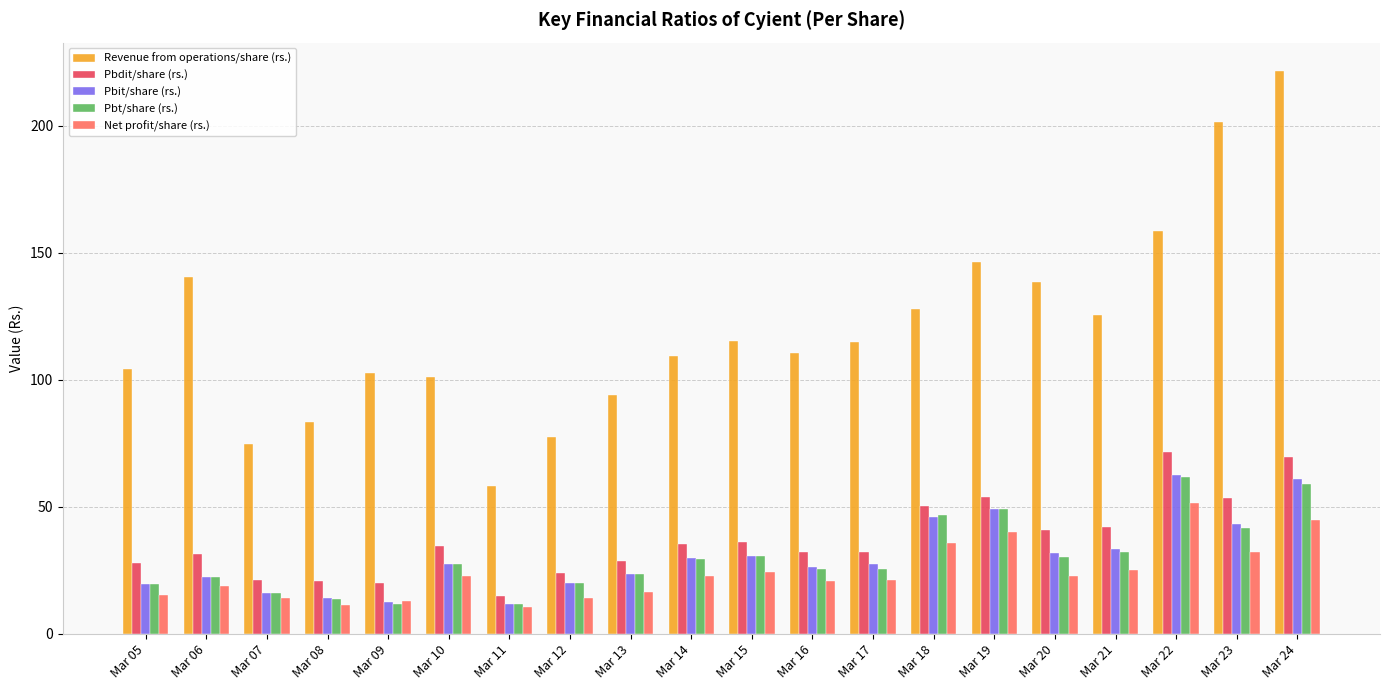

Which series has the largest total across all categories?

Revenue from operations/share (rs.)